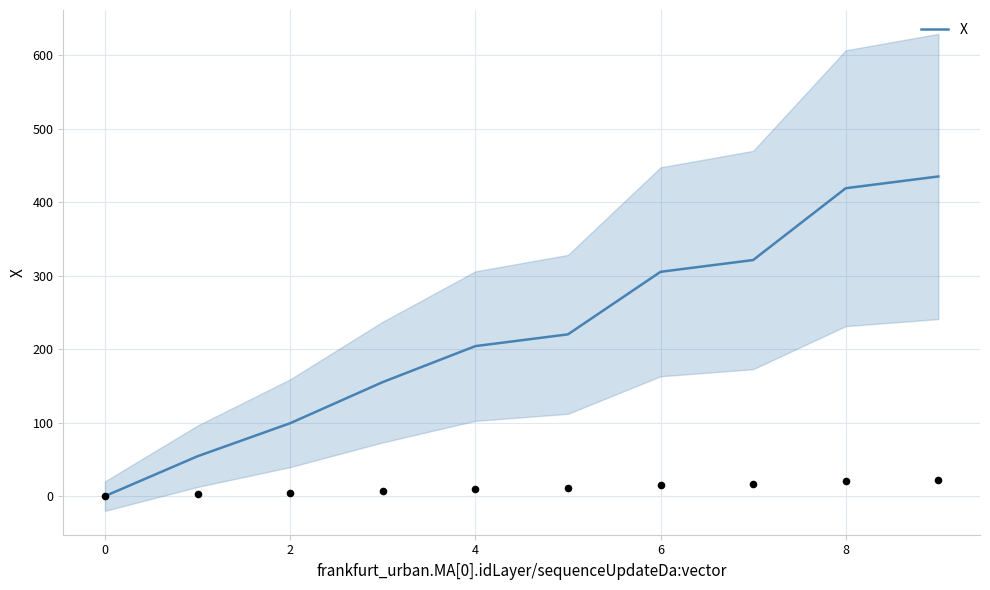

What is the change in value from 7 to 9?

+113.7